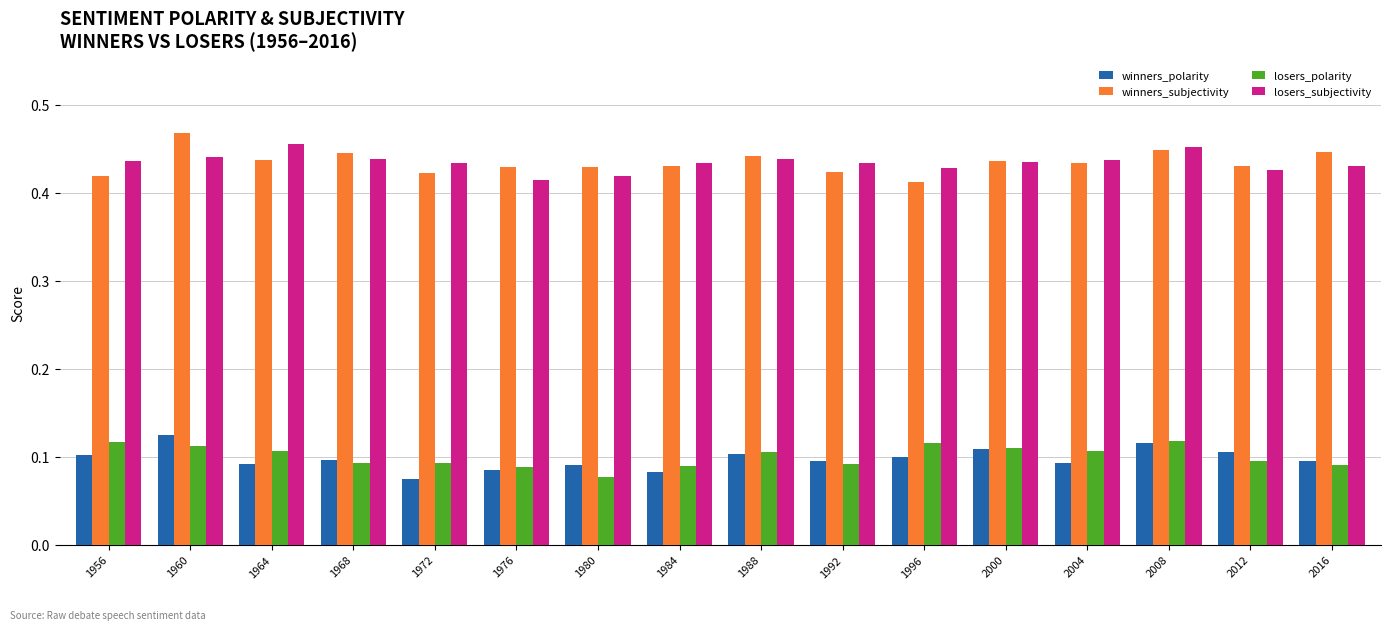

Is it true that winners_subjectivity equals 0.1 at 2004?

False